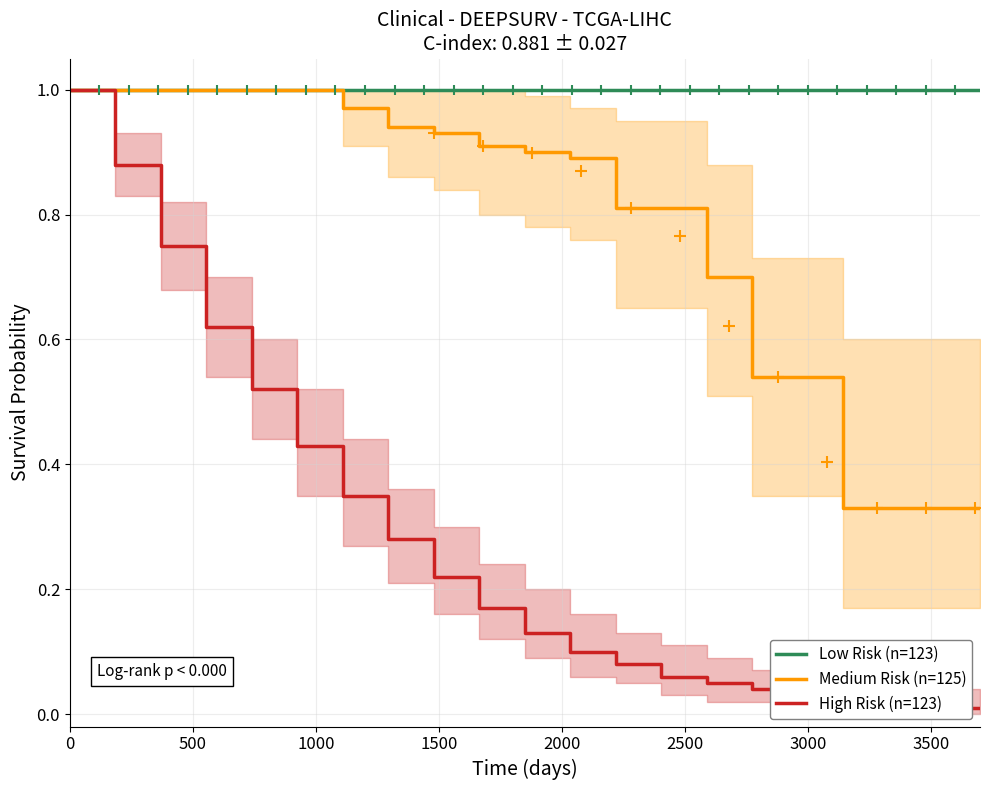

Which series has the widest spread of Y values?

High Risk (n=123)